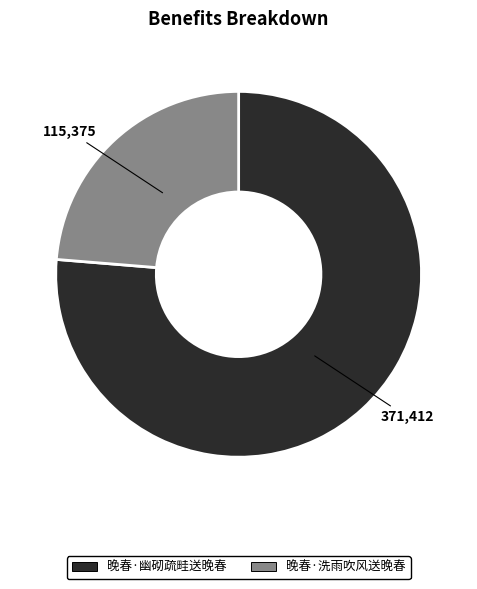

Is 晚春·洗雨吹风送晚春 the majority of the pie?

No